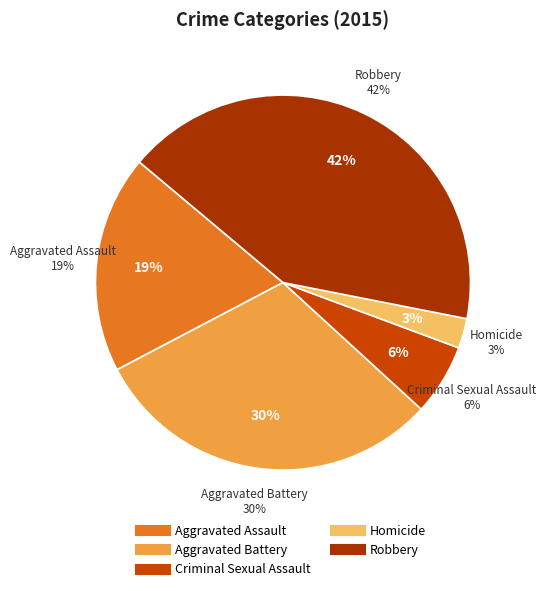

Which has a higher value, Robbery or Homicide?

Robbery